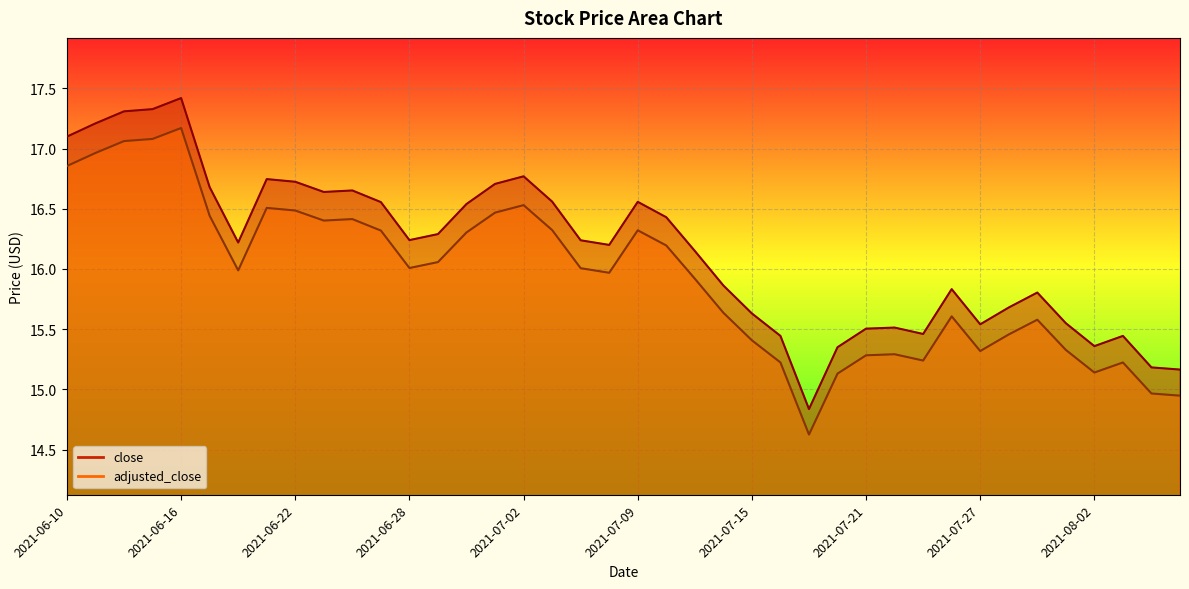

What is the sum of the close values at 2021-06-14 and 2021-07-30?

32.9